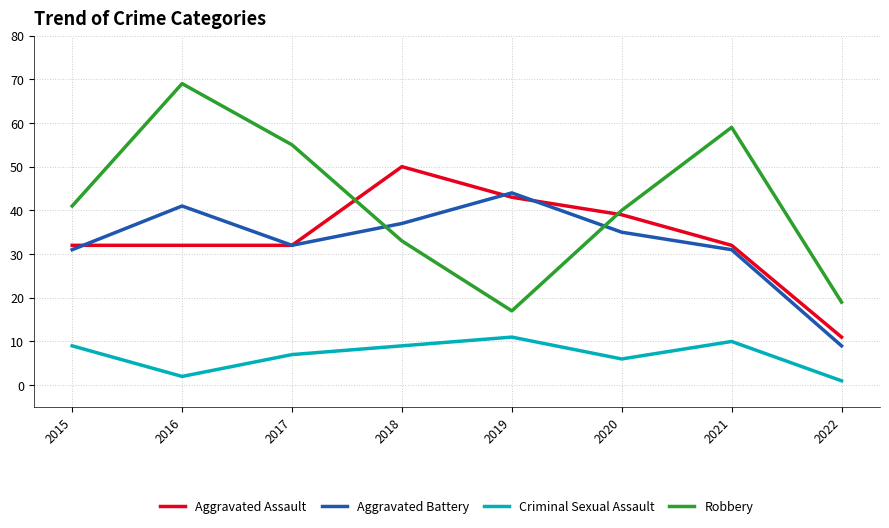

The Aggravated Battery series shows 35 at 2020. True or false?

True